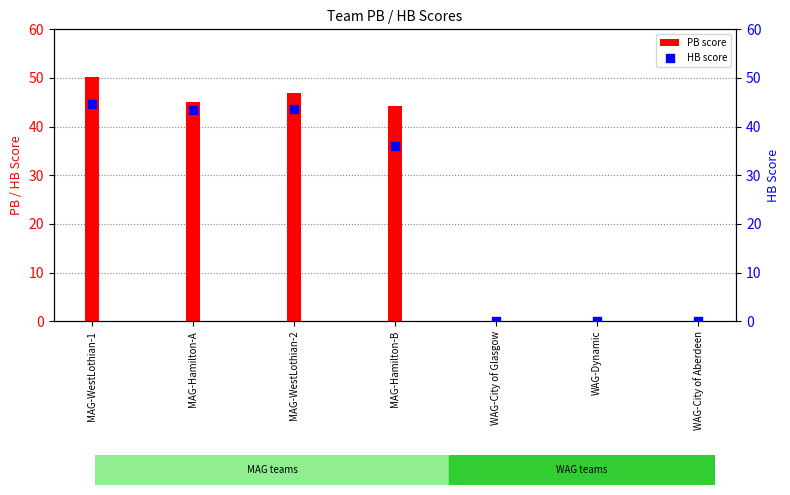

Which series reaches the maximum Y coordinate?

PB score